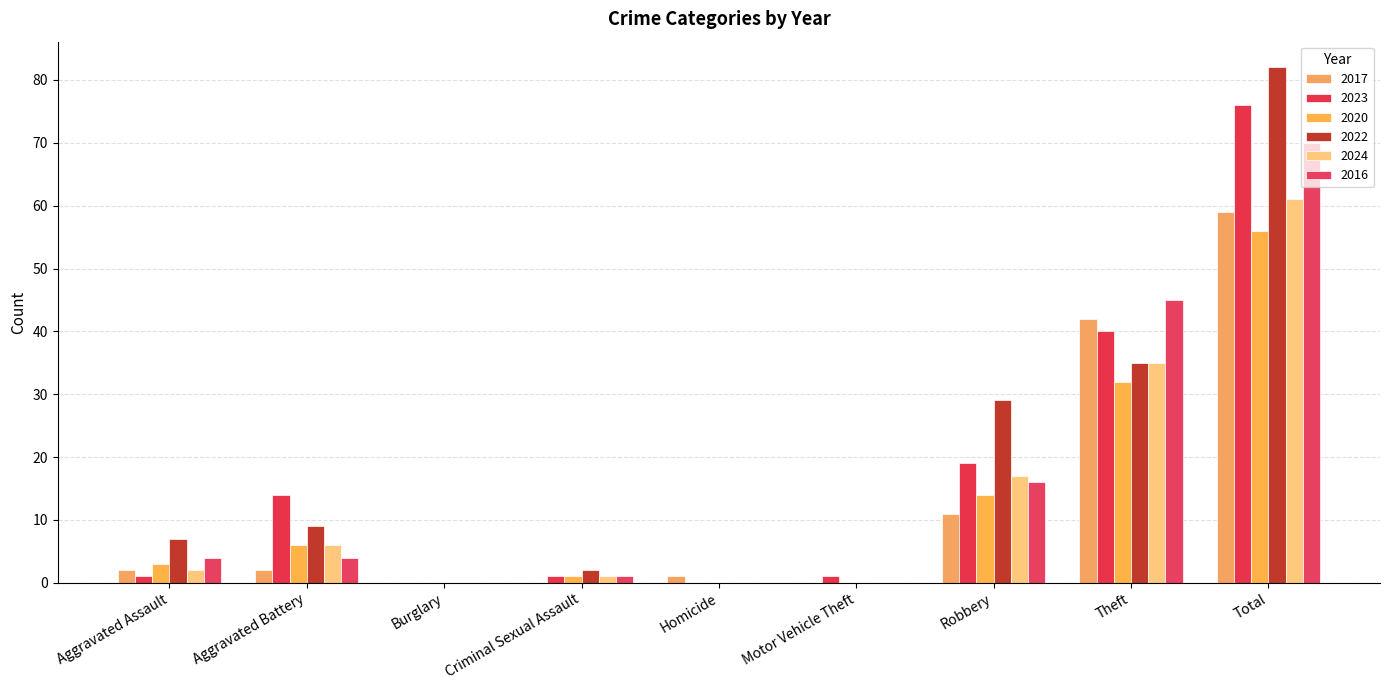

What value does the 2022 series have at Robbery?

29